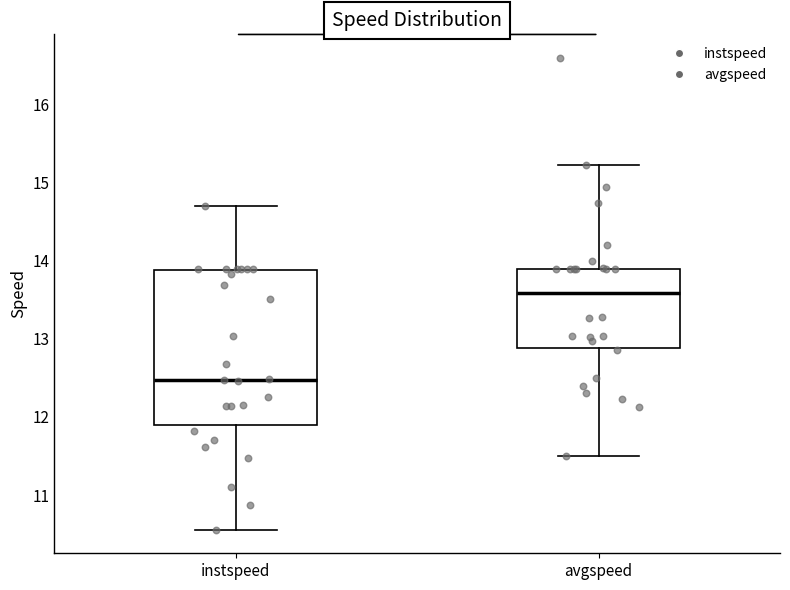

Reading left to right, transcribe this box plot: for each box, give where its median line is, the range the box spans, and where its two whiskers end, as read against the y-axis. The values are not printed on the chart, so give them approximately, as read against the axis.

instspeed: median 12.5, box 11.9 to 13.9, whiskers 10.6 to 14.7
avgspeed: median 13.6, box 12.9 to 13.9, whiskers 11.5 to 15.2